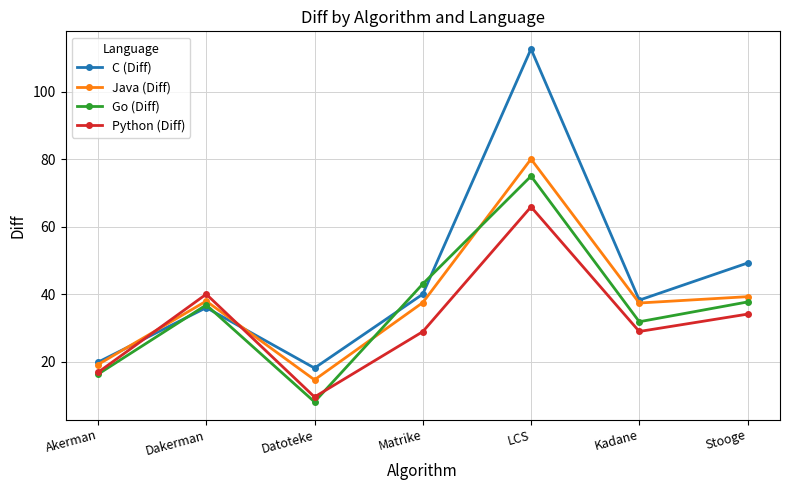

What are all the series names shown in the legend?

C (Diff), Java (Diff), Go (Diff), Python (Diff)